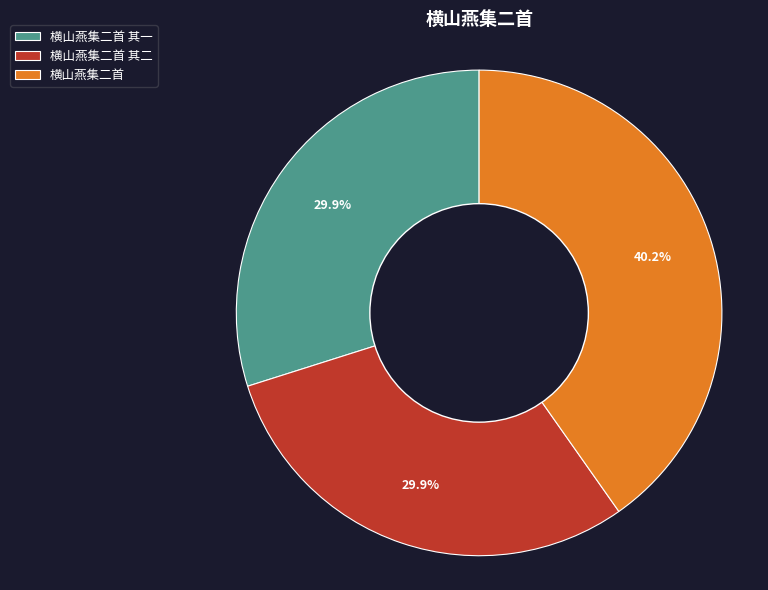

Approximately how many times larger is the value at 横山燕集二首 其二 compared to 横山燕集二首?

0.7